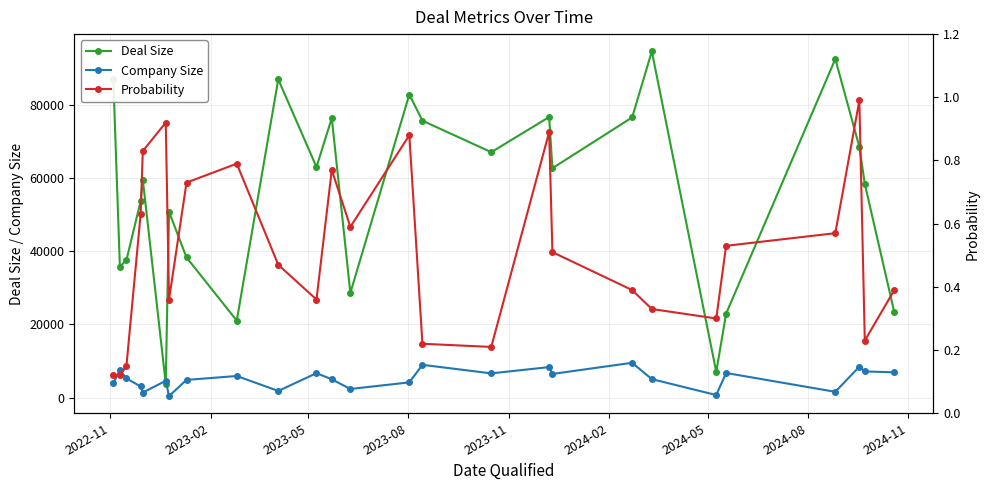

What is the lowest value of the Deal Size series?

3784